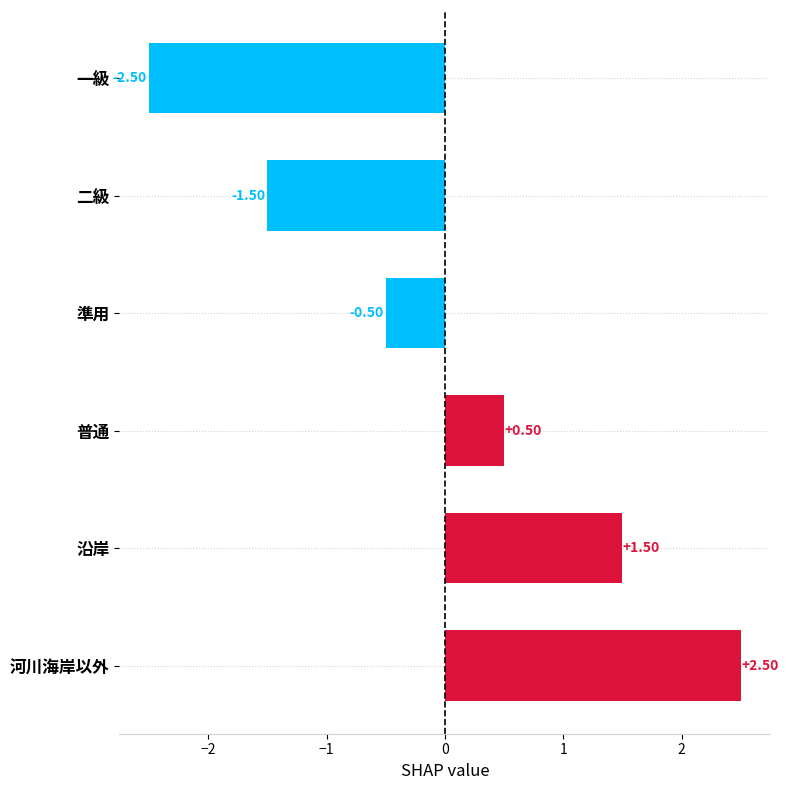

List the labels in order of value, largest first.

河川海岸以外, 沿岸, 普通, 準用, 二級, 一級